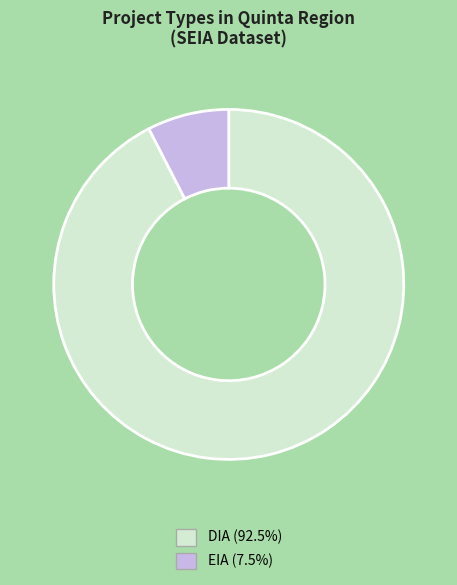

Which slice is the largest?

DIA